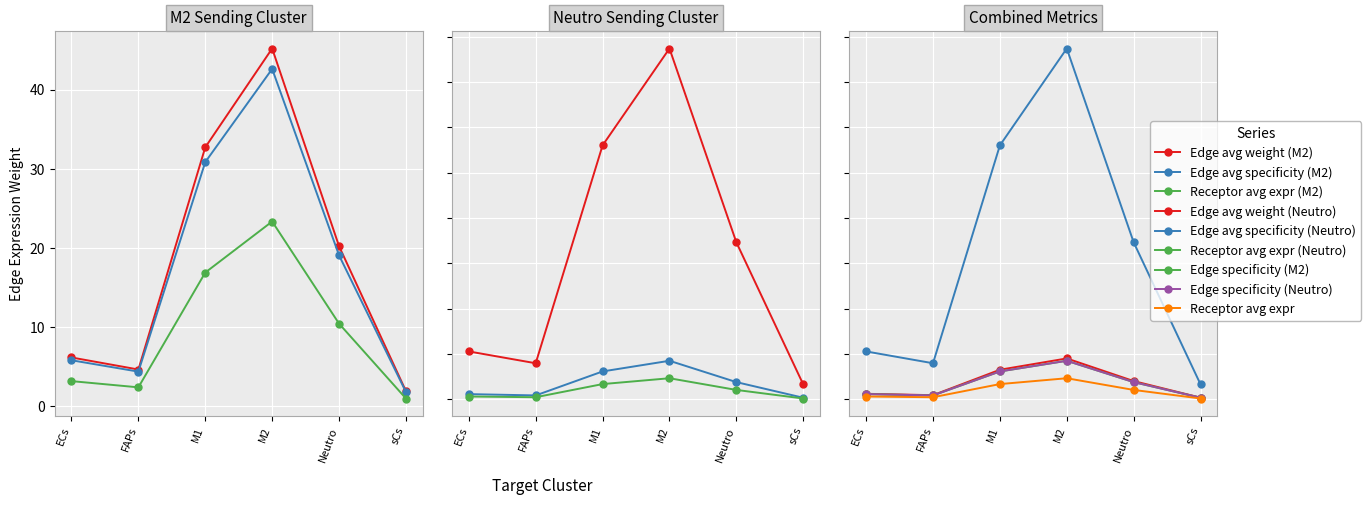

What is the sum of all Edge total expr derived specificity (M2) values?

949.6